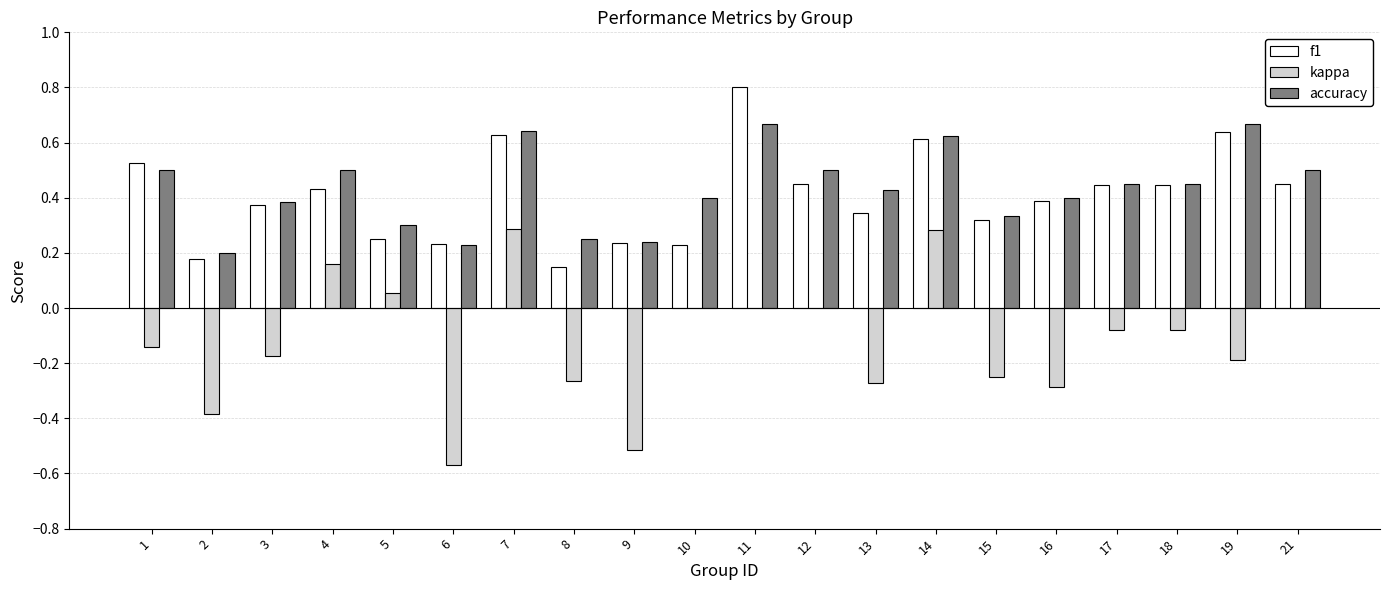

The f1 series shows 0.2 at 17. True or false?

False